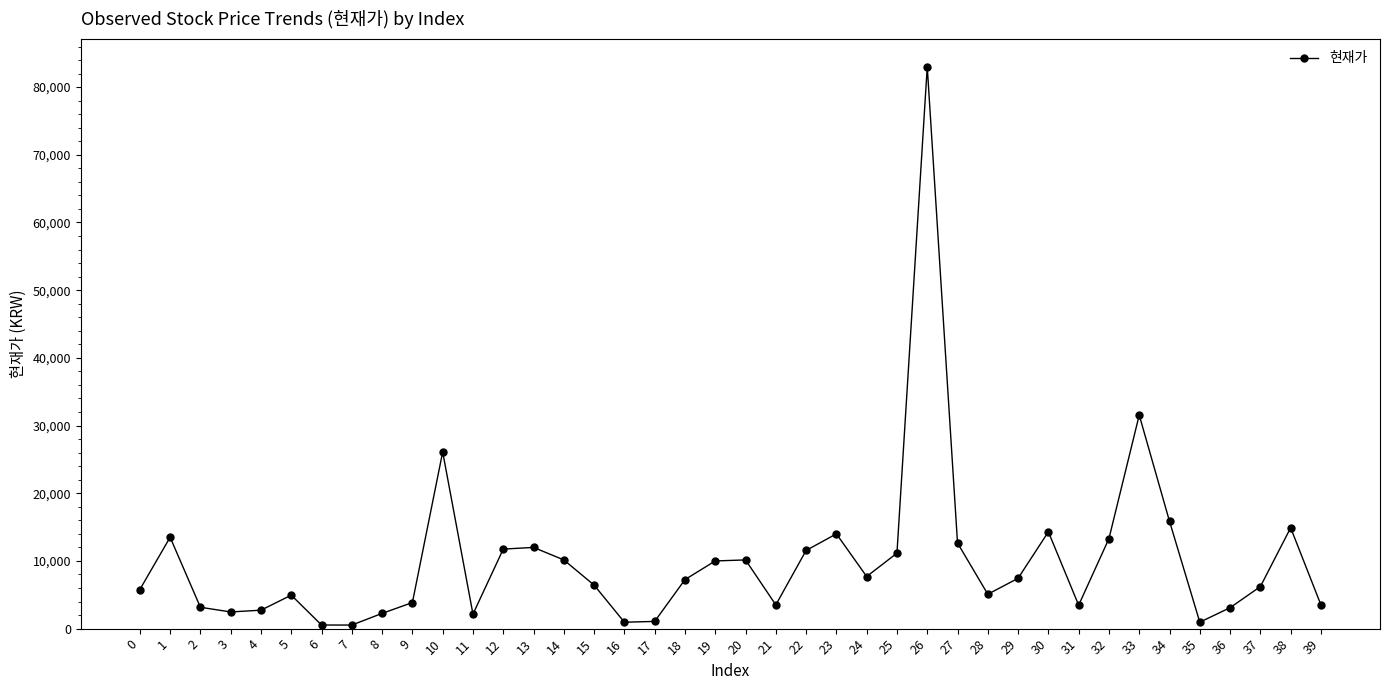

True or false: the data shows 4535 at 29.

False